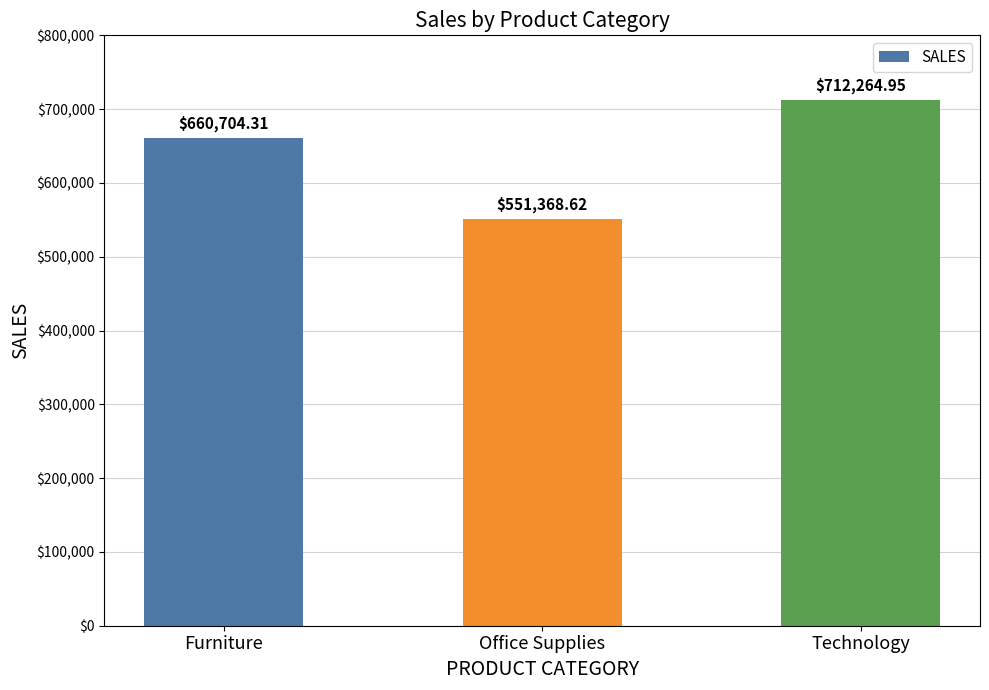

True or false: the data shows 712264.9 at Technology.

True